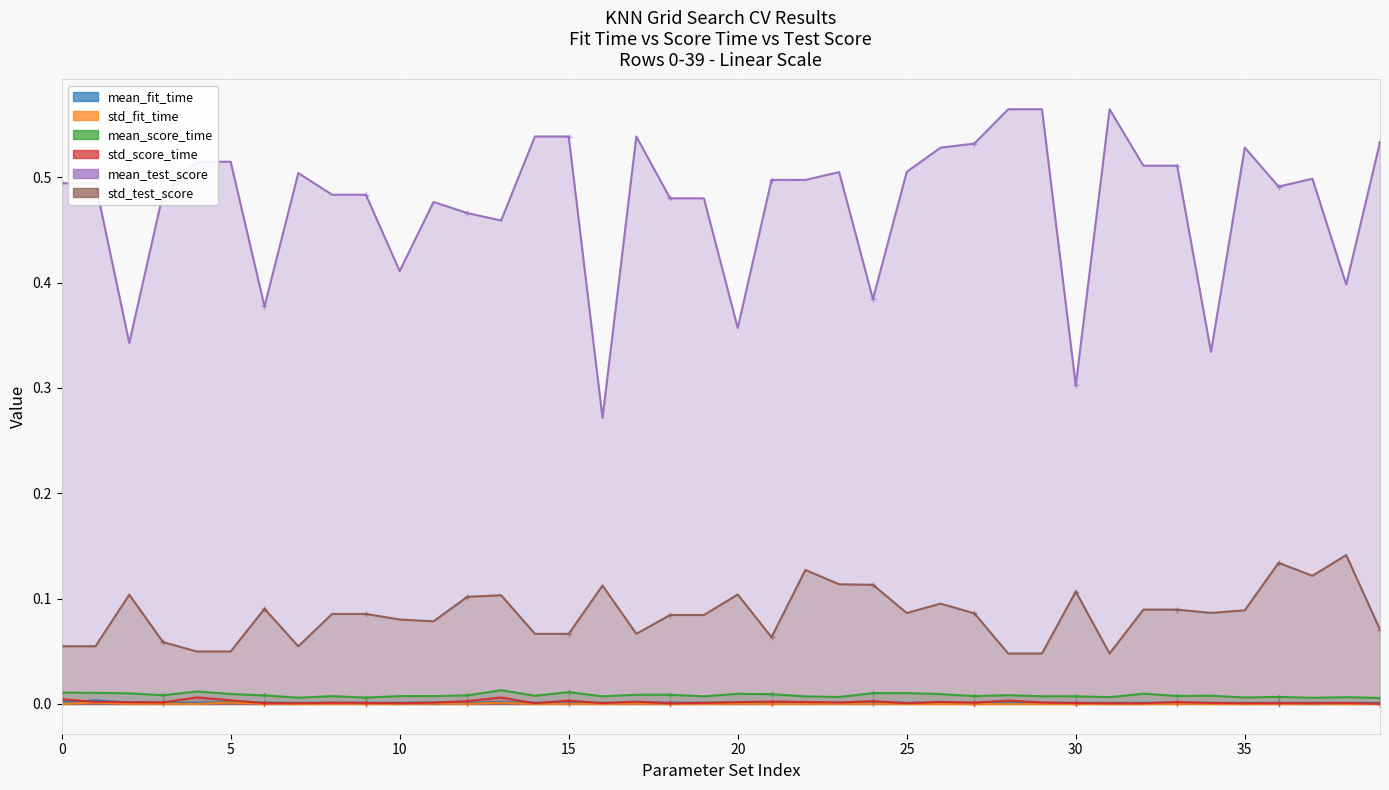

In std_fit_time, how many points are lower than both neighbors (excluding endpoints)?

13